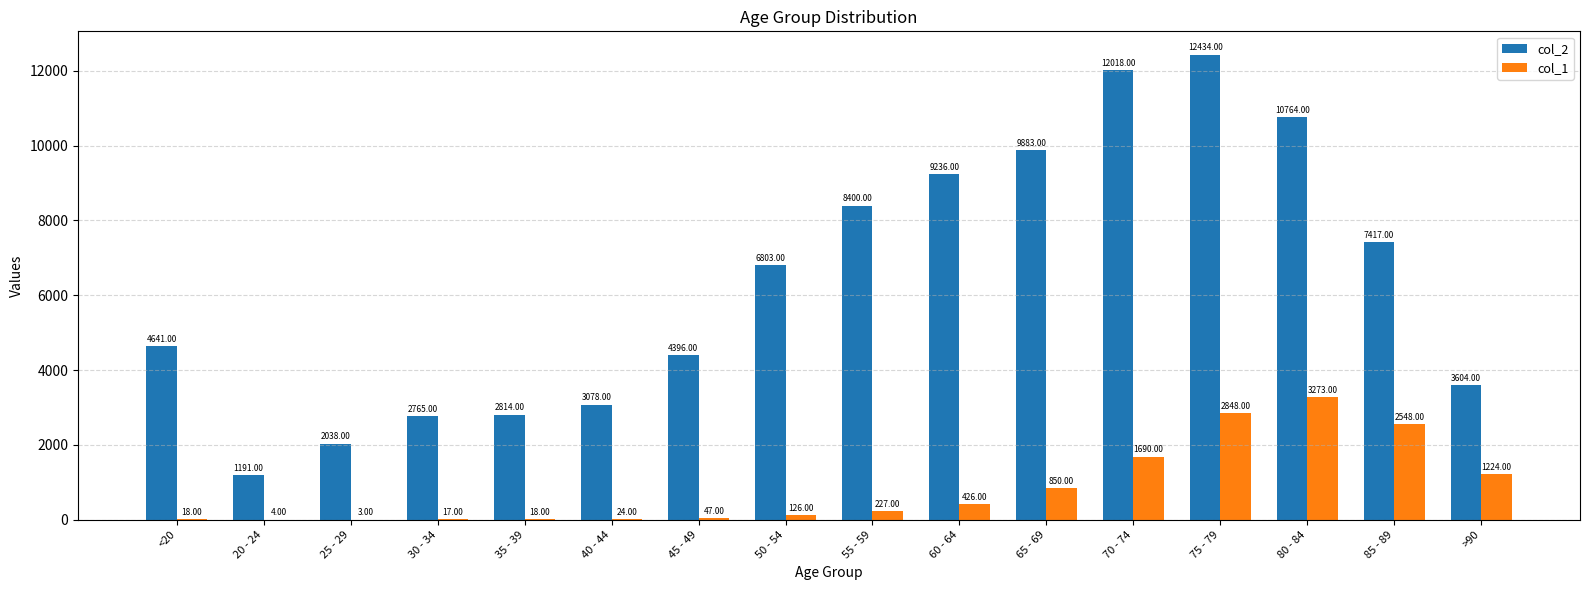

What is the greatest value displayed?

12434